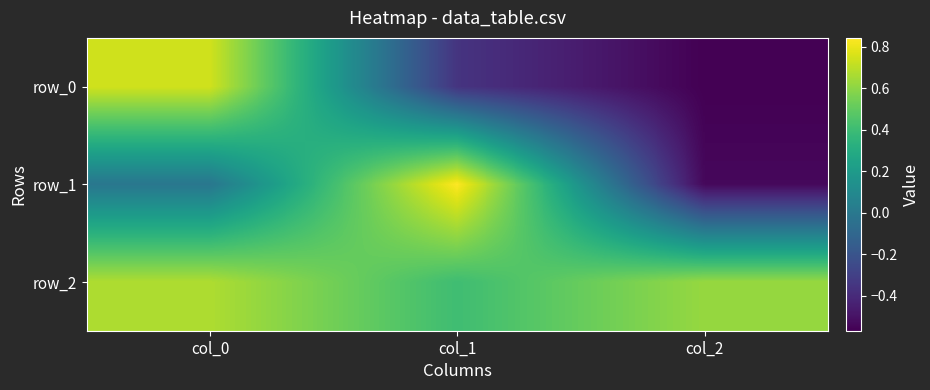

What is the total value across all series at col_0?

1.4